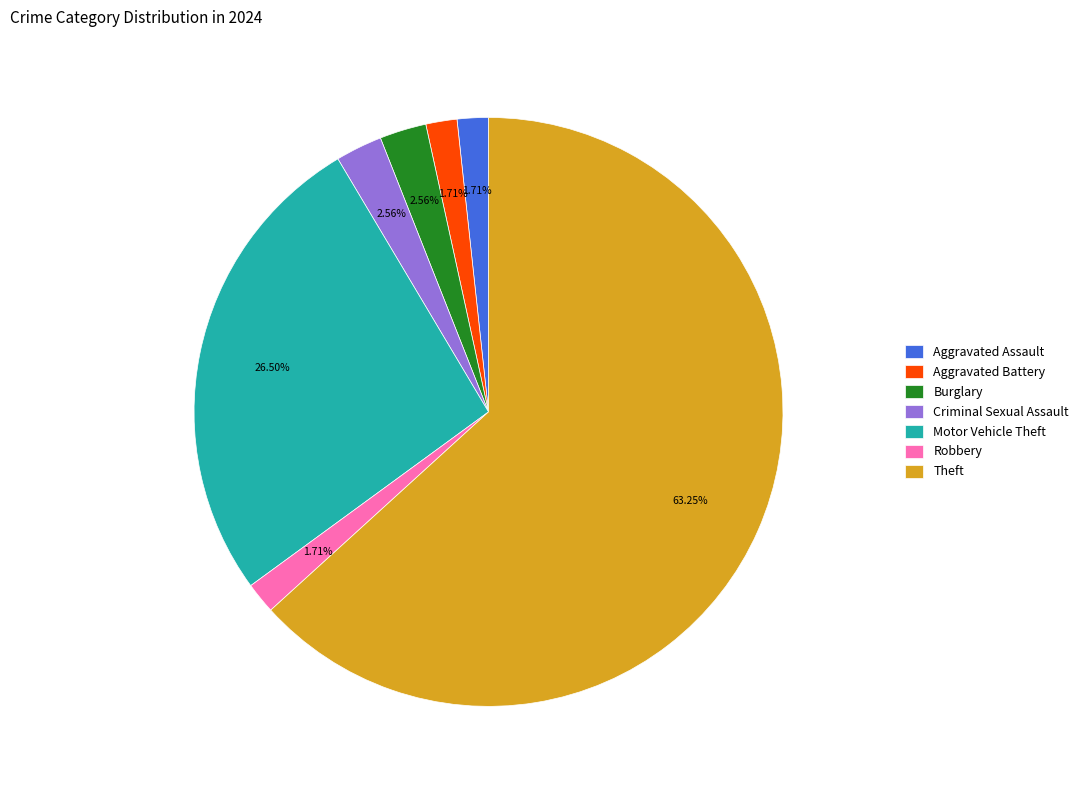

Which category has the biggest portion of the pie?

Theft